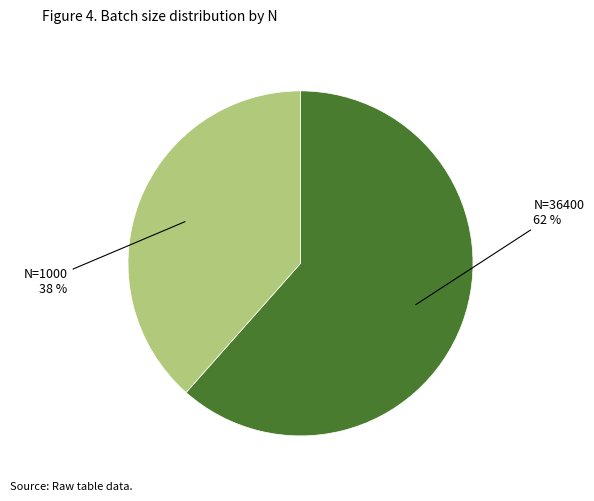

Is there a majority slice in this chart?

Yes